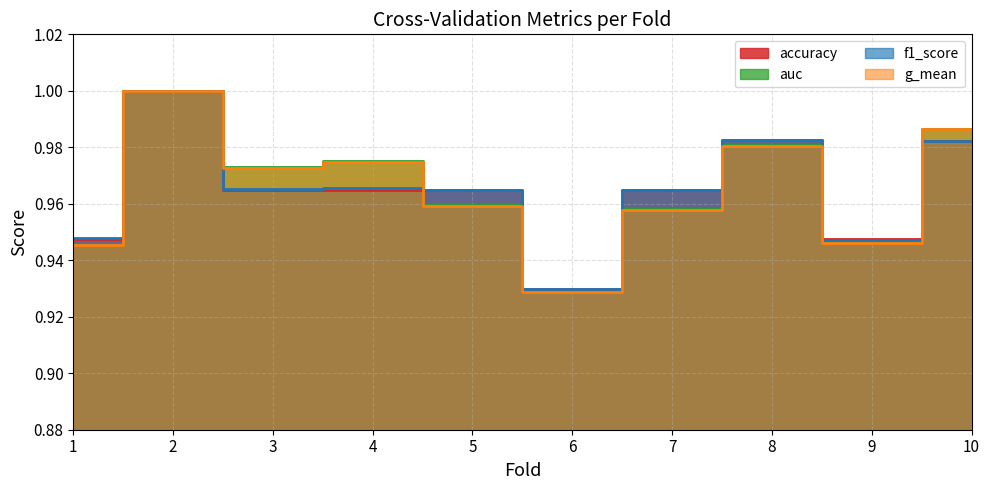

After their last crossing, which series has the higher values: g_mean or accuracy?

g_mean